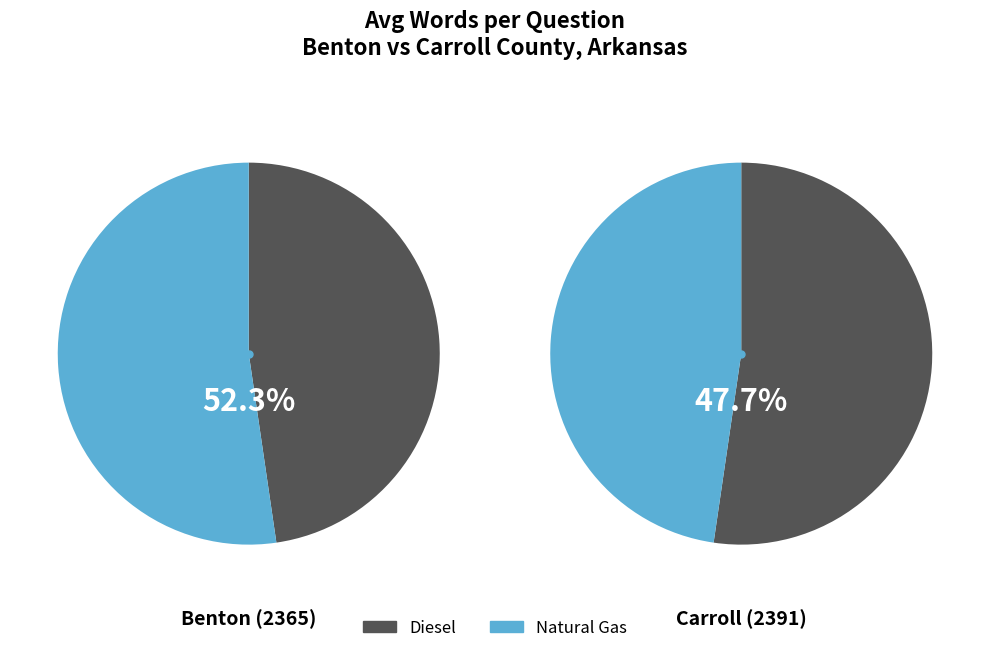

What percentage do Carroll (2391) and Benton (2365) together represent?

100.0%